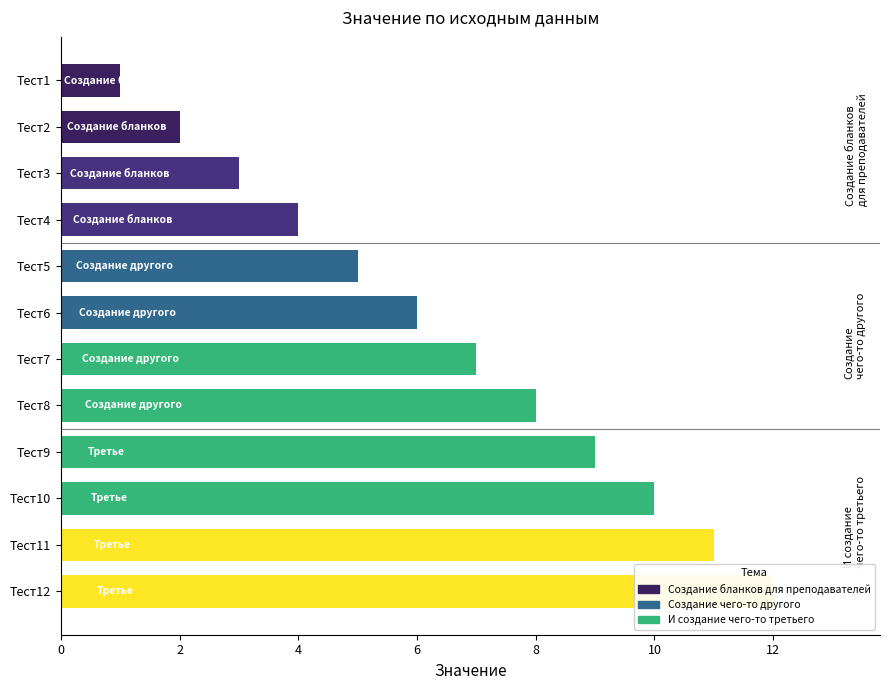

List the series in order of their overall mean, lowest first.

Создание бланков для преподавателей, Создание чего-то другого, И создание чего-то третьего